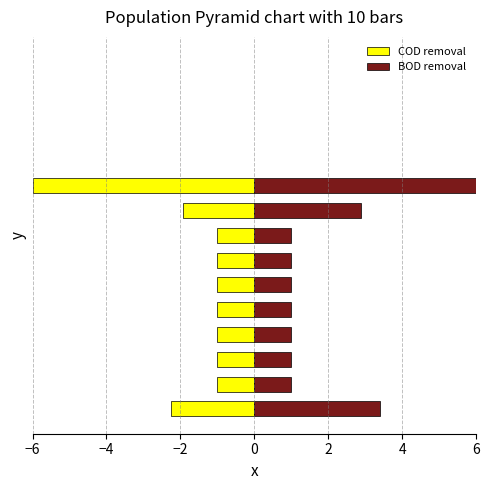

Is the value of COD removal at 6 greater than the value of BOD removal at 4?

No